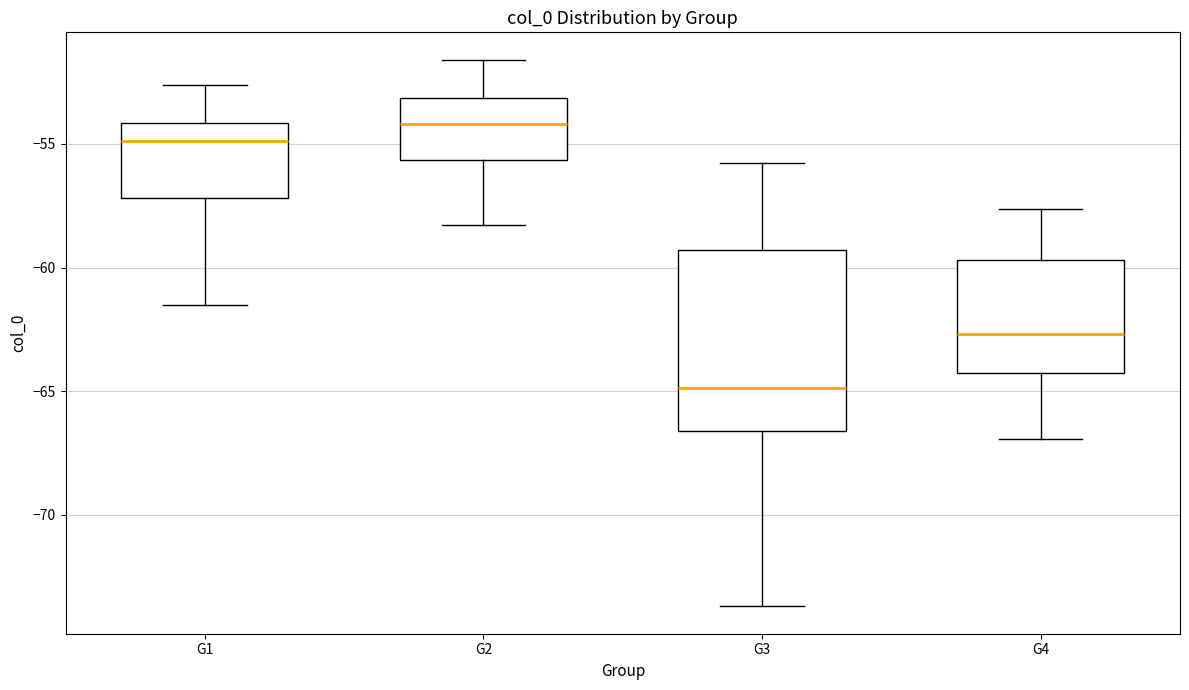

Reading left to right, transcribe this box plot: for each box, give where its median line is, the range the box spans, and where its two whiskers end, as read against the y-axis. The values are not printed on the chart, so give them approximately, as read against the axis.

G1: median -55.0, box -57.0 to -54.0, whiskers -61.5 to -52.5
G2: median -54.0, box -55.5 to -53.0, whiskers -58.5 to -51.5
G3: median -65.0, box -66.5 to -59.5, whiskers -73.5 to -56.0
G4: median -62.5, box -64.5 to -59.5, whiskers -67.0 to -57.5